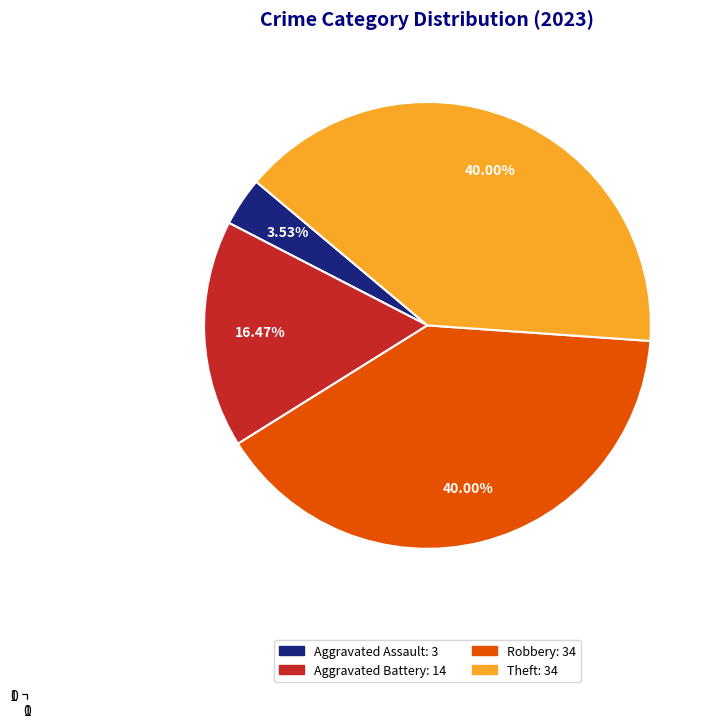

Is there any slice that represents more than half of the pie?

No